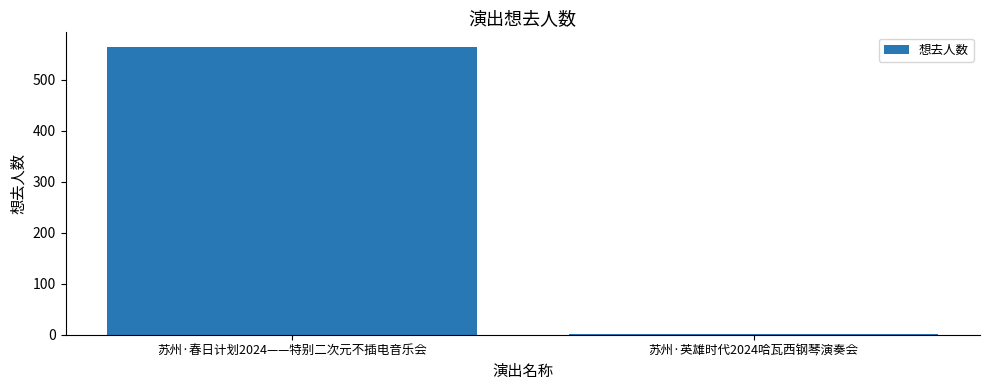

What is the label of the 2nd bar from the left?

苏州·英雄时代2024哈瓦西钢琴演奏会